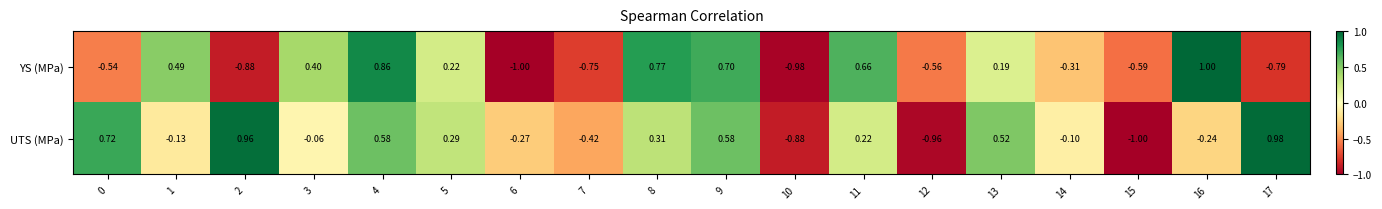

Is the value of UTS (MPa) at 4 greater than the value of YS (MPa) at 15?

Yes